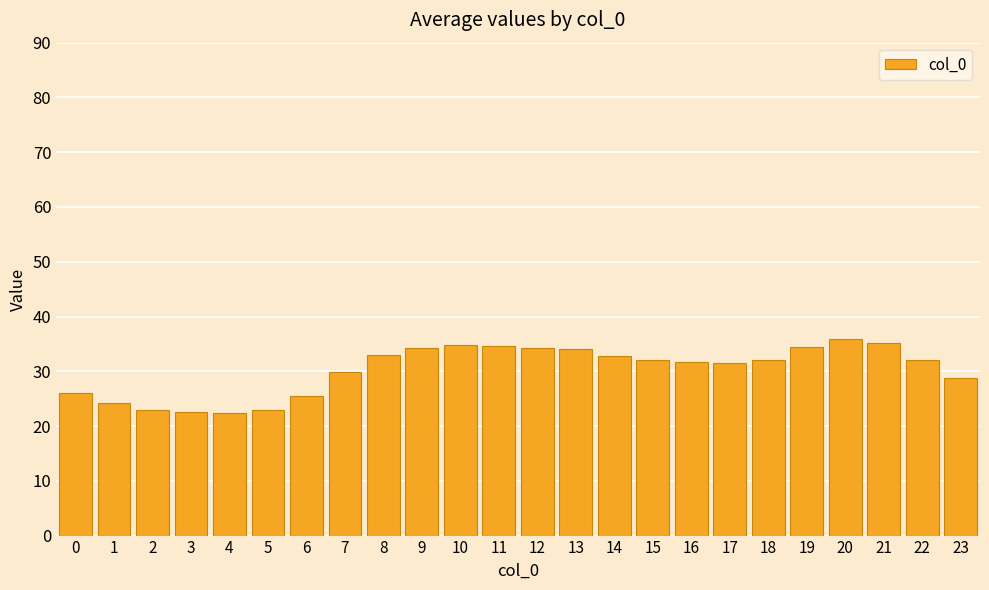

How many distinct data groups are displayed?

1